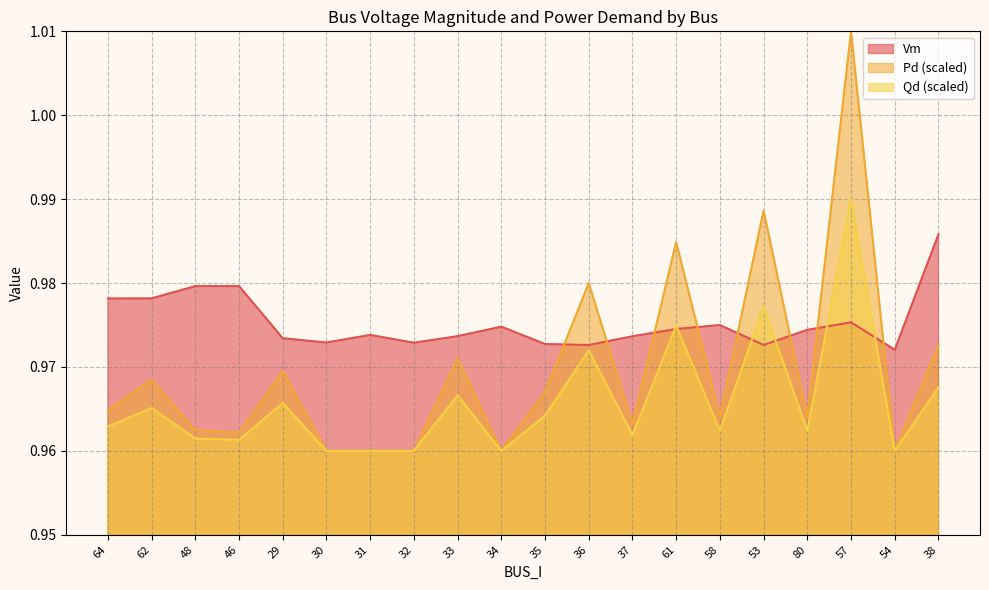

Reading right to left, transcribe all the data shown in this chart.

Vm: 38=1.0	54=1.0	57=1.0	80=1.0	53=1.0	58=1.0	61=1.0	37=1.0	36=1.0	35=1.0	34=1.0	33=1.0	32=1.0	31=1.0	30=1.0	29=1.0	46=1.0	48=1.0	62=1.0	64=1.0
Pd: 38=1.0	54=1.0	57=1.0	80=1.0	53=1.0	58=1.0	61=1.0	37=1.0	36=1.0	35=1.0	34=1.0	33=1.0	32=1.0	31=1.0	30=1.0	29=1.0	46=1.0	48=1.0	62=1.0	64=1.0
Qd: 38=1.0	54=1.0	57=1.0	80=1.0	53=1.0	58=1.0	61=1.0	37=1.0	36=1.0	35=1.0	34=1.0	33=1.0	32=1.0	31=1.0	30=1.0	29=1.0	46=1.0	48=1.0	62=1.0	64=1.0